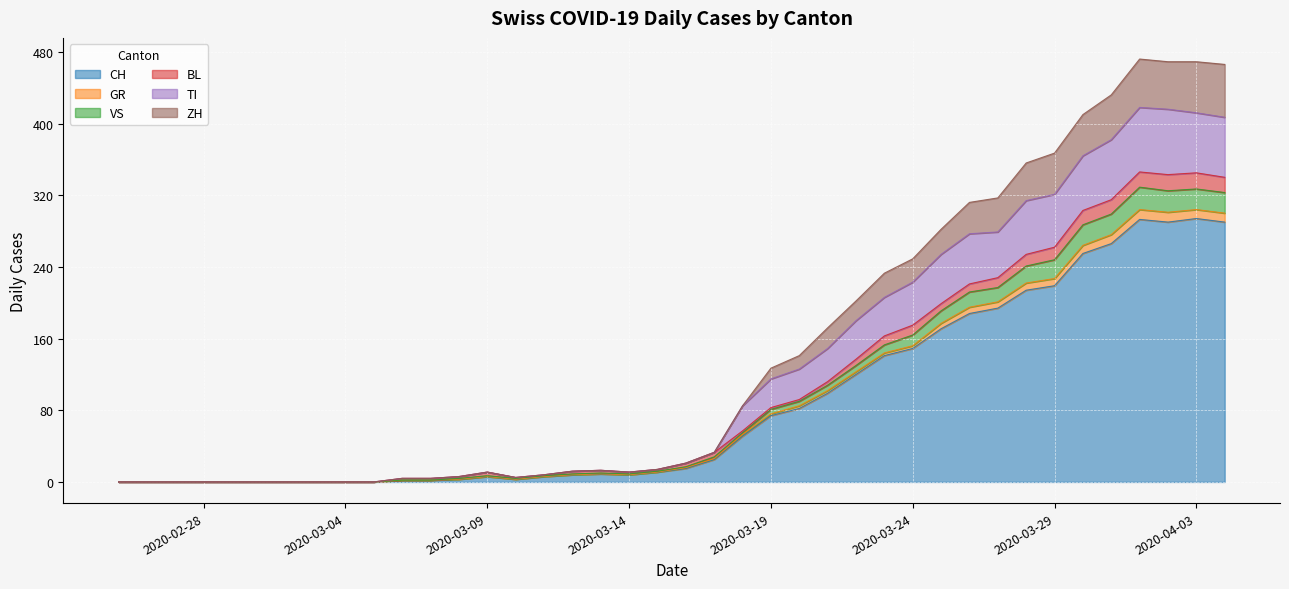

List the labels in order of CH value, smallest first.

2020-02-25, 2020-02-26, 2020-02-27, 2020-02-28, 2020-02-29, 2020-03-01, 2020-03-02, 2020-03-03, 2020-03-04, 2020-03-05, 2020-03-06, 2020-03-07, 2020-03-08, 2020-03-10, 2020-03-09, 2020-03-11, 2020-03-12, 2020-03-14, 2020-03-13, 2020-03-15, 2020-03-16, 2020-03-17, 2020-03-18, 2020-03-19, 2020-03-20, 2020-03-21, 2020-03-22, 2020-03-23, 2020-03-24, 2020-03-25, 2020-03-26, 2020-03-27, 2020-03-28, 2020-03-29, 2020-03-30, 2020-03-31, 2020-04-02, 2020-04-04, 2020-04-01, 2020-04-03